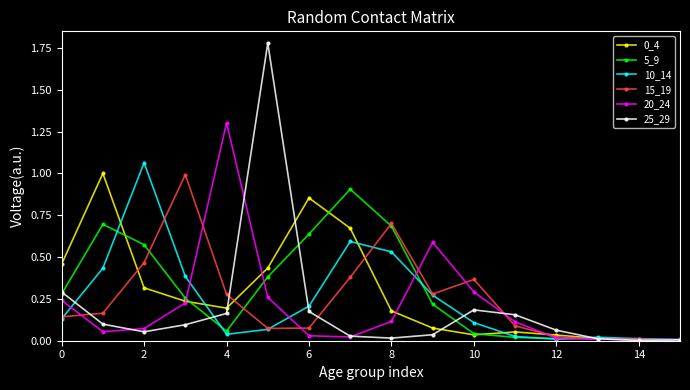

What is the maximum value for 15_19?

1.0